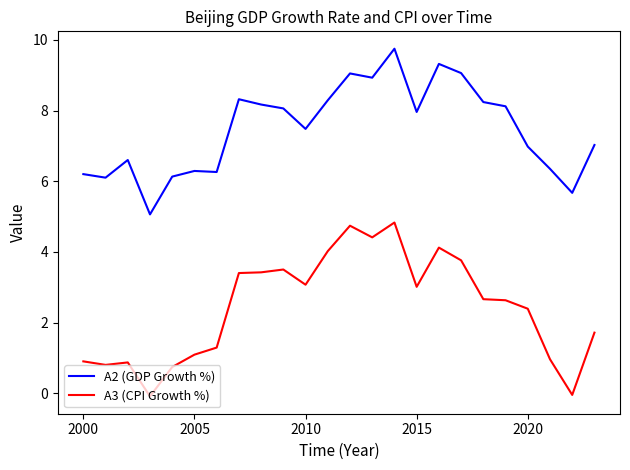

List the series in order of their overall mean, highest first.

A2 (GDP Growth %), A3 (CPI Growth %)